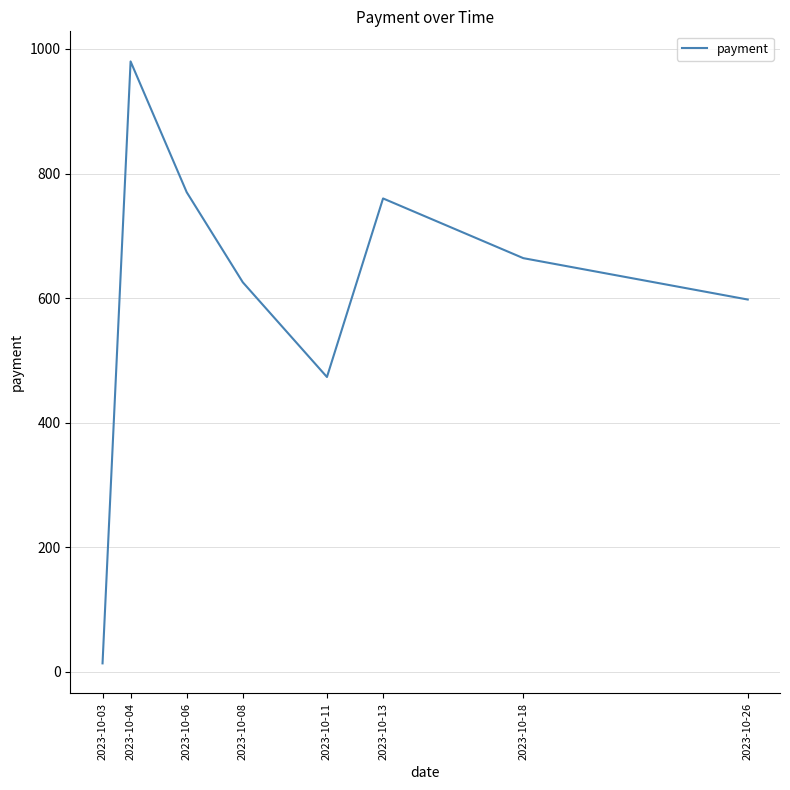

The chart shows a value of 639.9 at 2023-10-04. True or false?

False